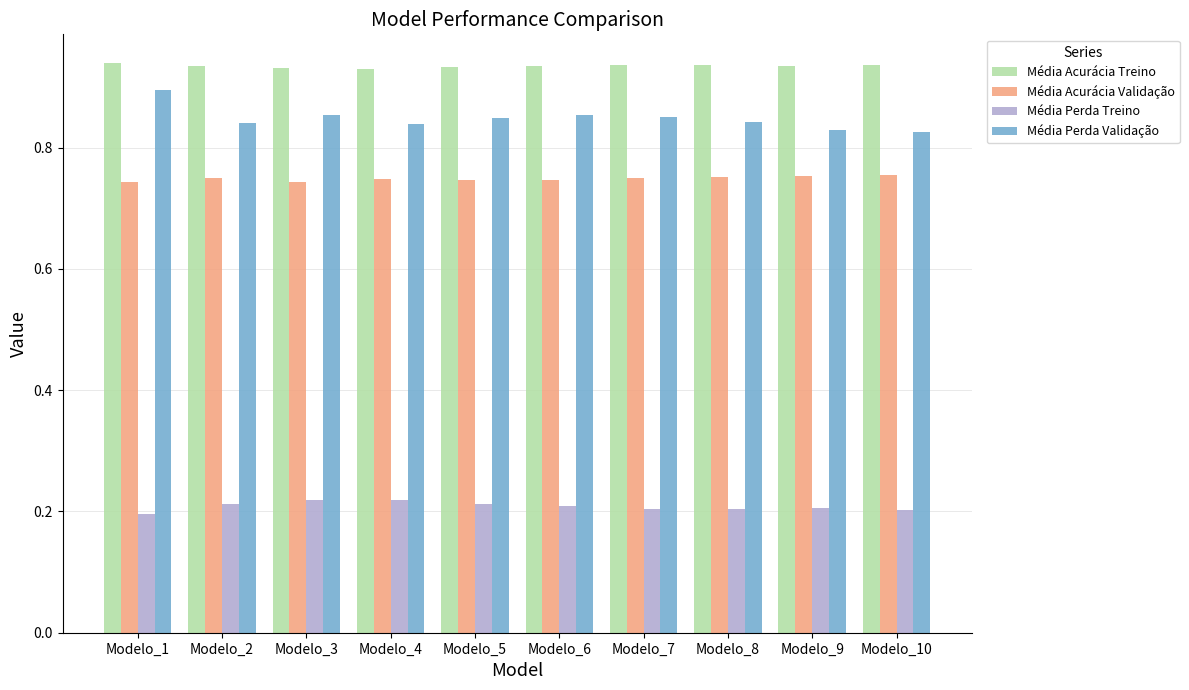

Rank the series at Modelo_6 from lowest to highest value.

Média Perda Treino, Média Acurácia Validação, Média Perda Validação, Média Acurácia Treino